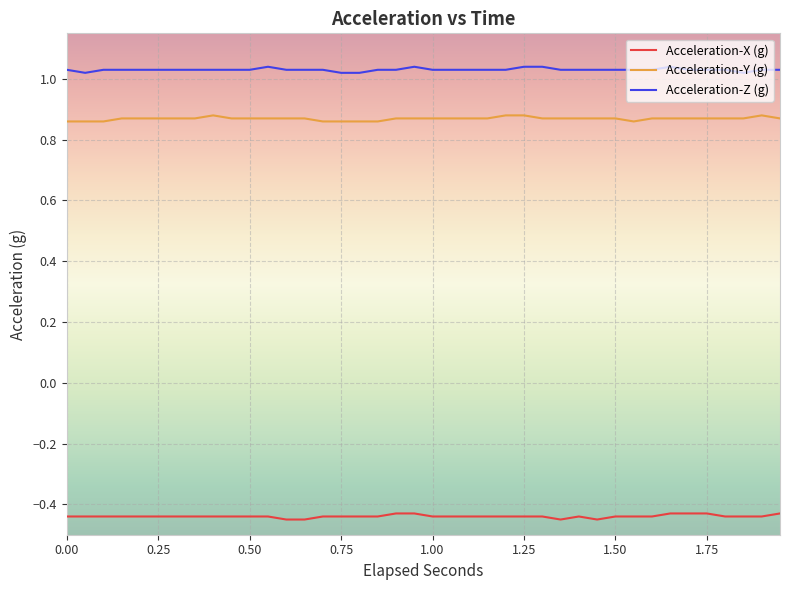

What are all the series names shown in the legend?

Acceleration-X (g), Acceleration-Y (g), Acceleration-Z (g)